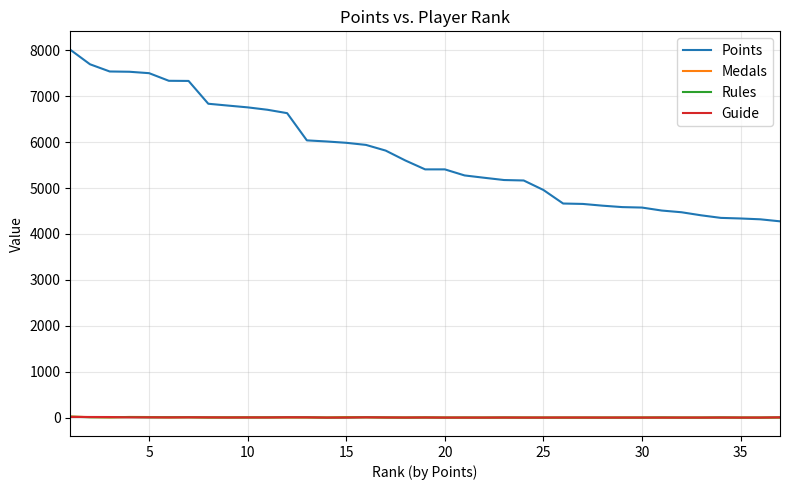

Which series has the largest range (max minus min)?

Points